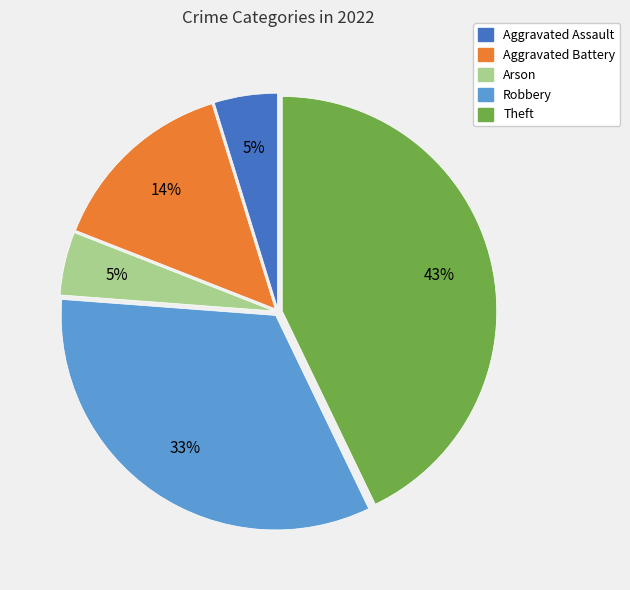

How many slices are in this pie chart?

5